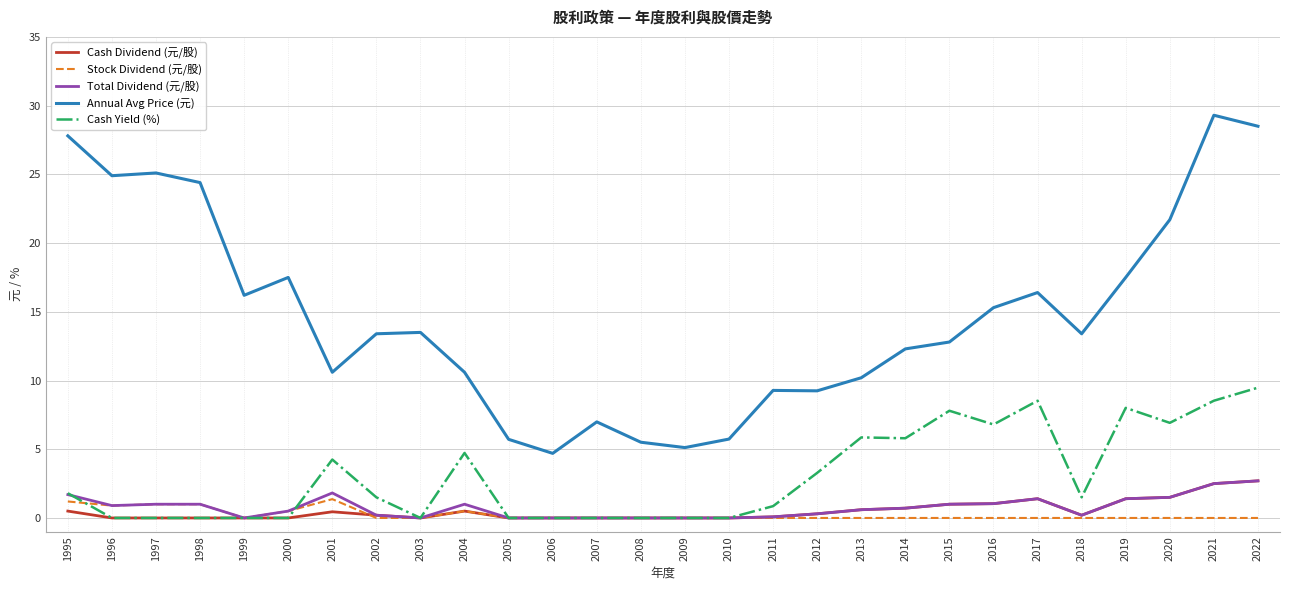

Which series has the largest total across all categories?

Annual Avg Price (元)